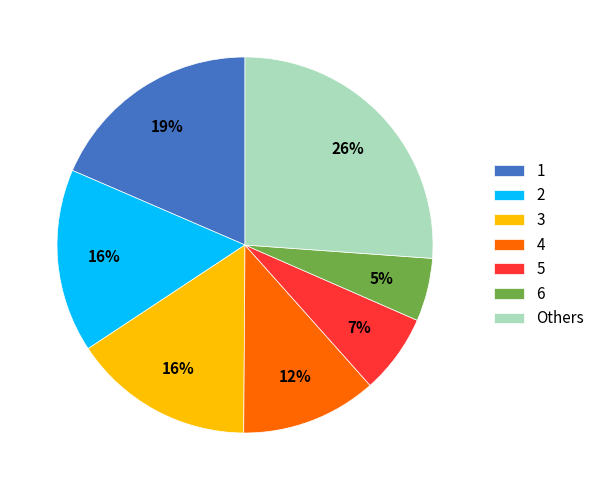

How many segments does this pie chart have?

7